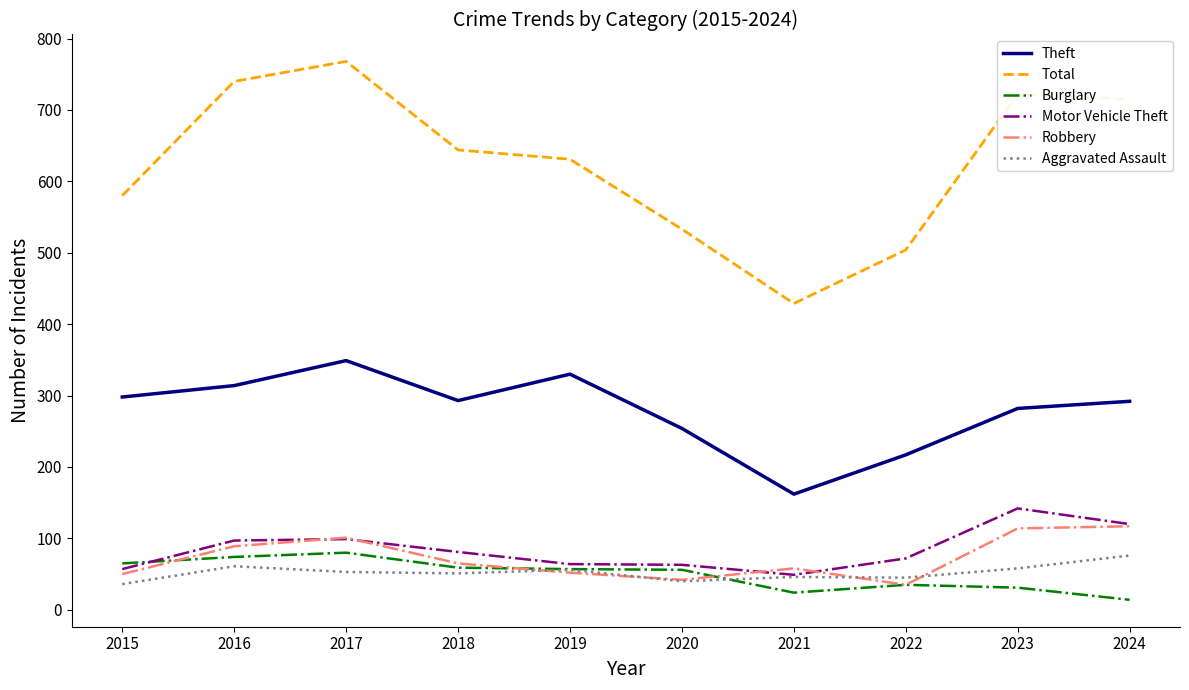

Which category has the lowest value in the Robbery series?

2022